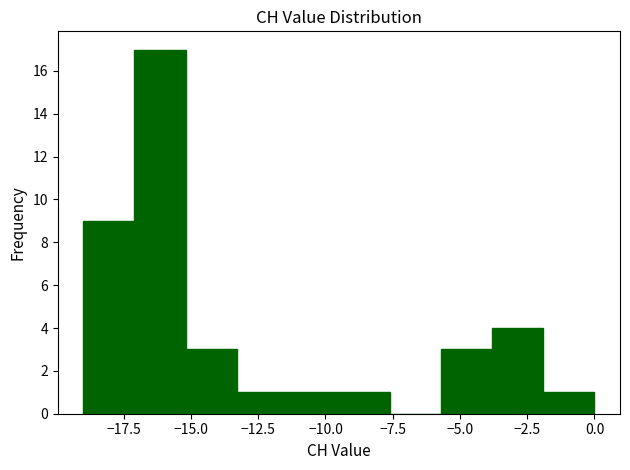

Read against the x-axis, roughly where is the centre of the tallest bar?

-16.0